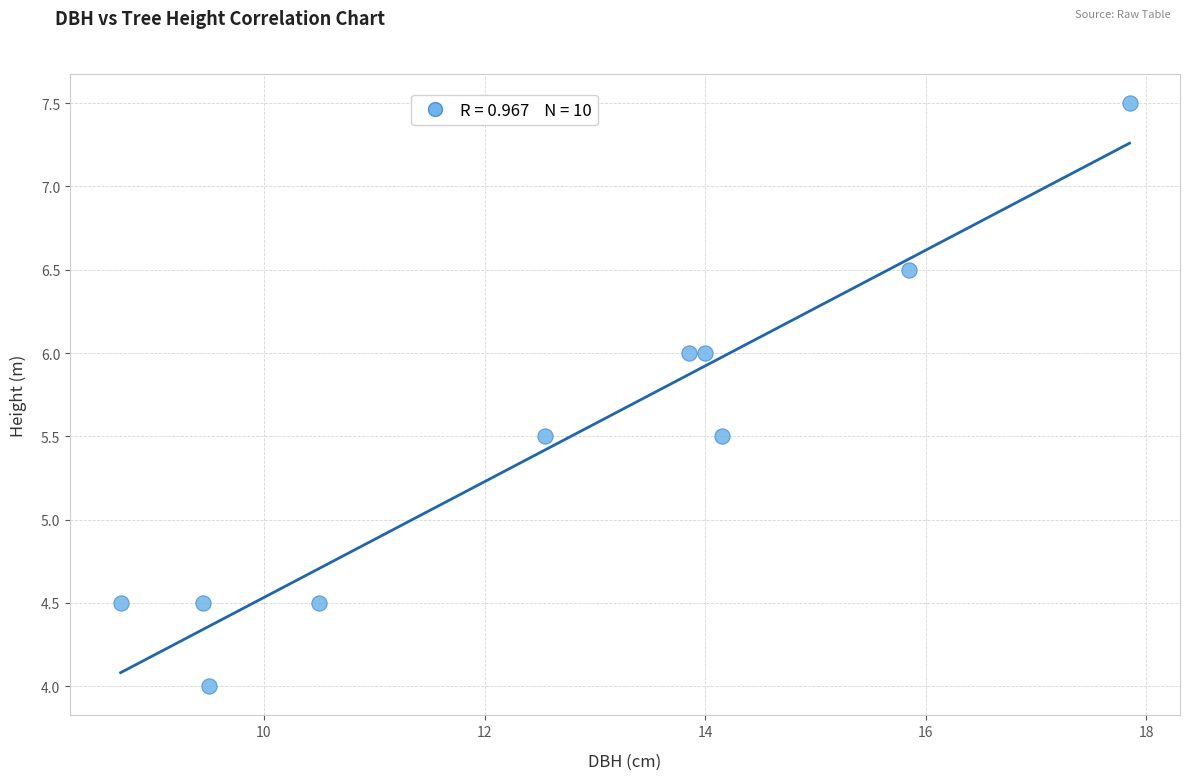

What is the range of X values (max minus min)?

9.2